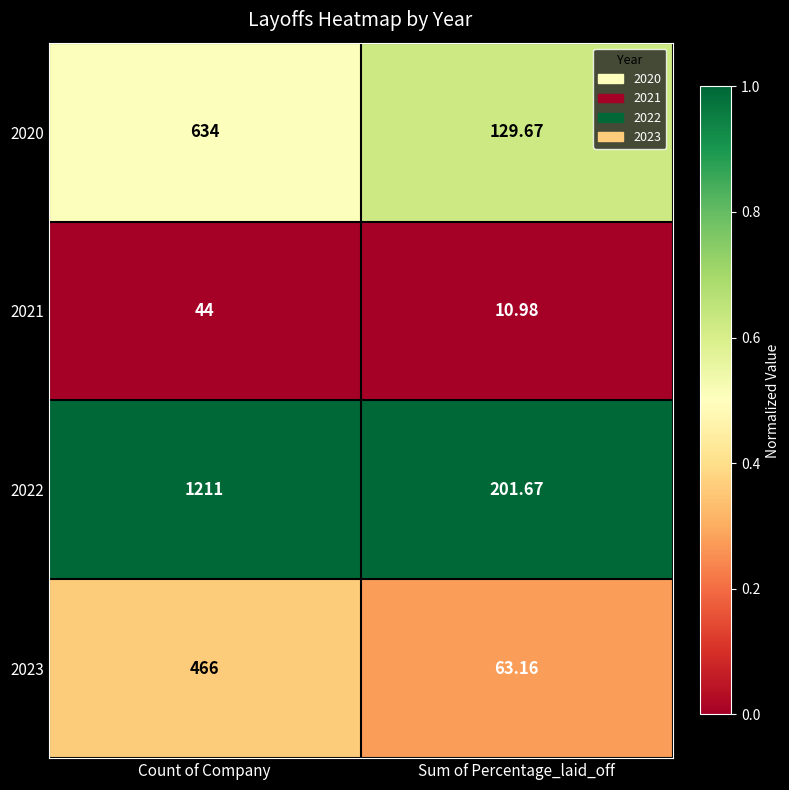

Which label corresponds to the smallest value in the chart?

Sum of Percentage_laid_off